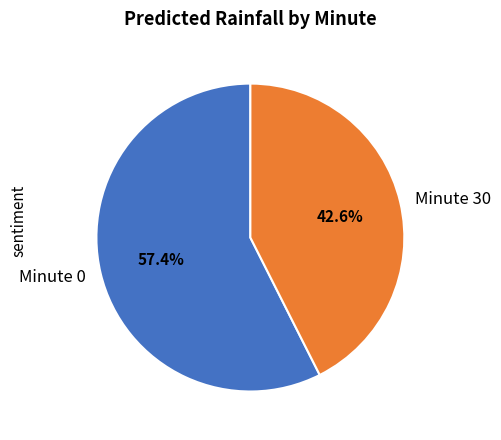

To the nearest percent, what is the average slice percentage?

50%